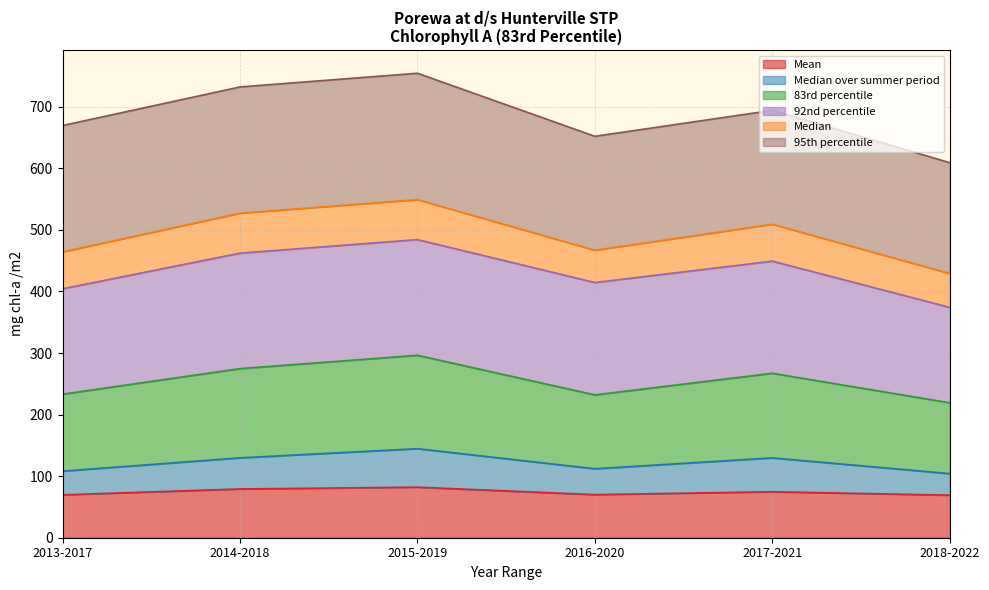

What is the highest value of the 83rd percentile series?

296.3